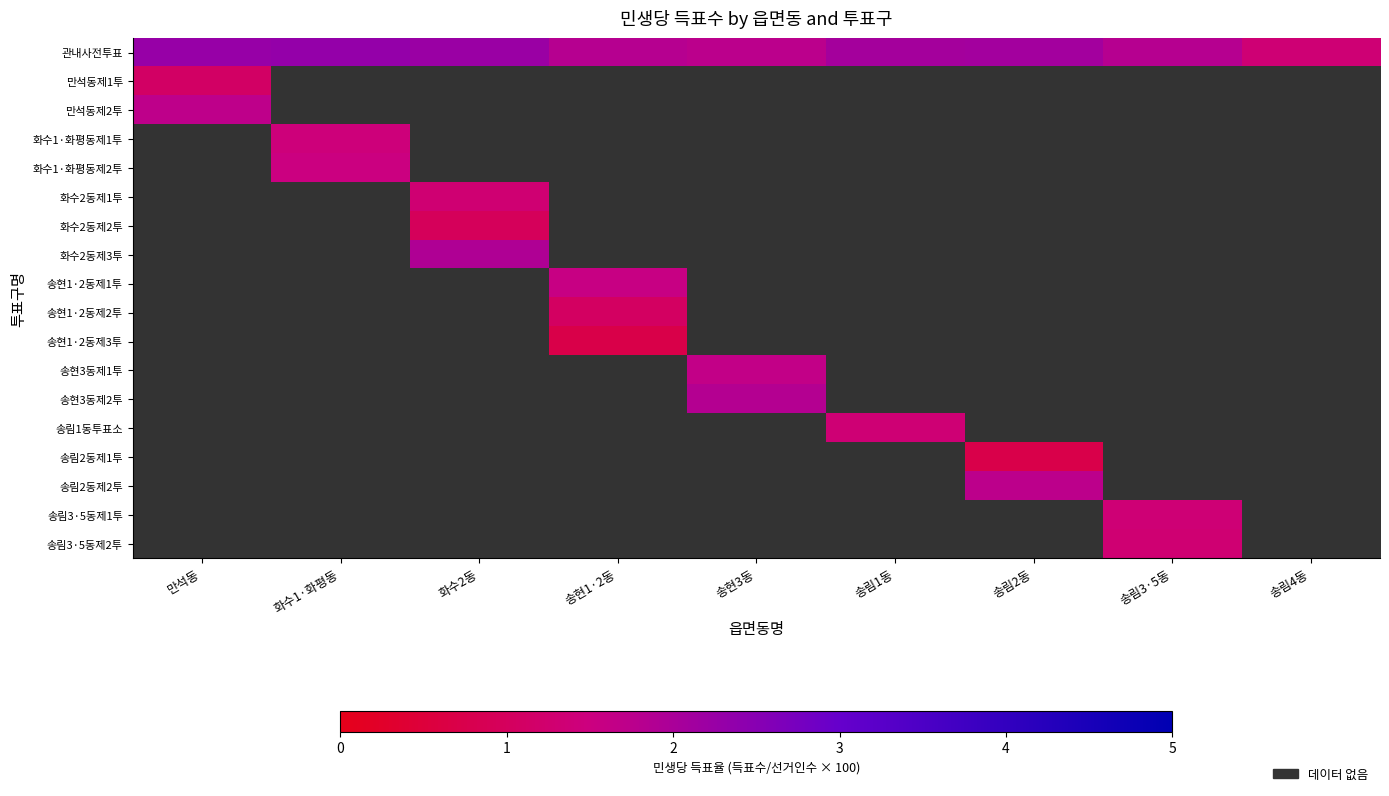

What is the smallest value displayed?

0.7